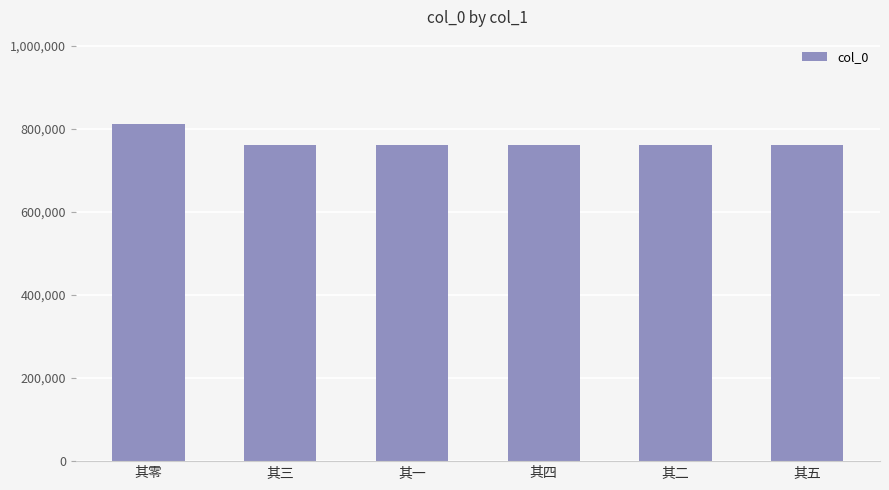

What position from the left is 其五?

6